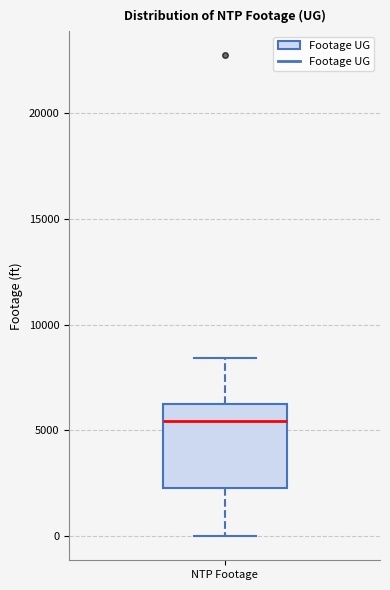

Read this box plot against the y-axis: the position of the median line, the range covered by the box, and the ends of both whiskers. The values are not printed on the chart, so give them approximately, as read against the axis.

median 5500, box 2500 to 6500, whiskers 0 to 8500